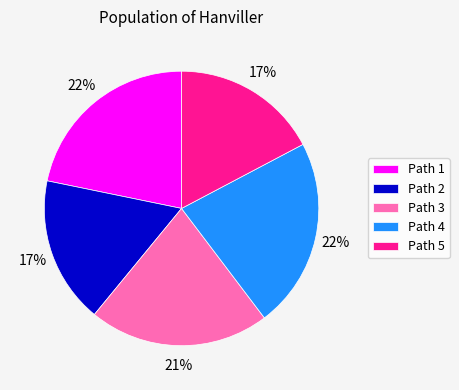

Between Path 3 and Path 5, which is larger?

Path 3